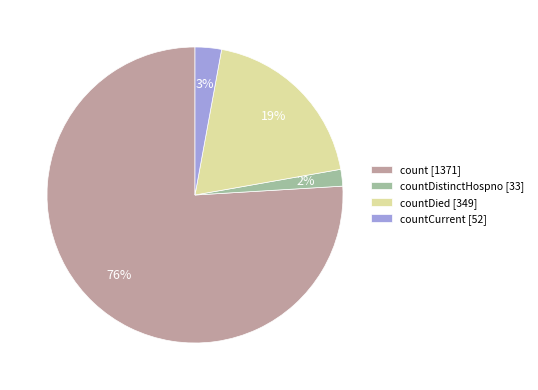

The count [1371] slice represents 66% of the pie. True or false?

False